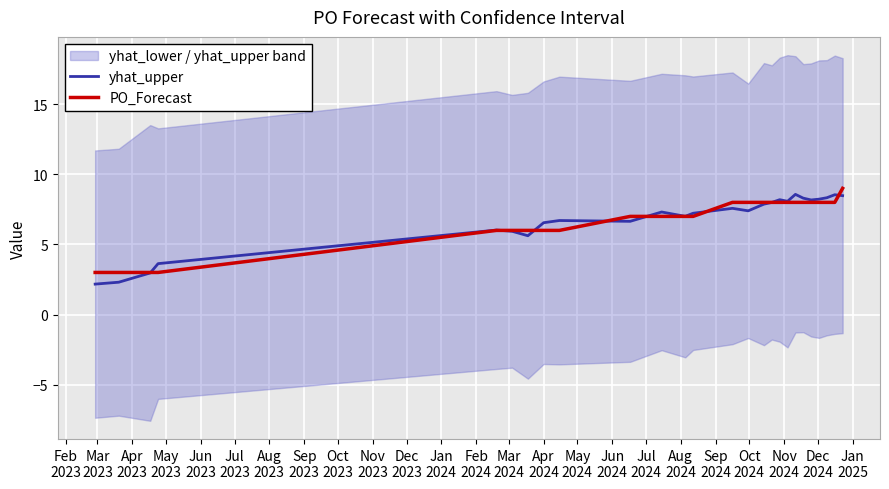

What is the sum of all PO_Forecast values?

175.0